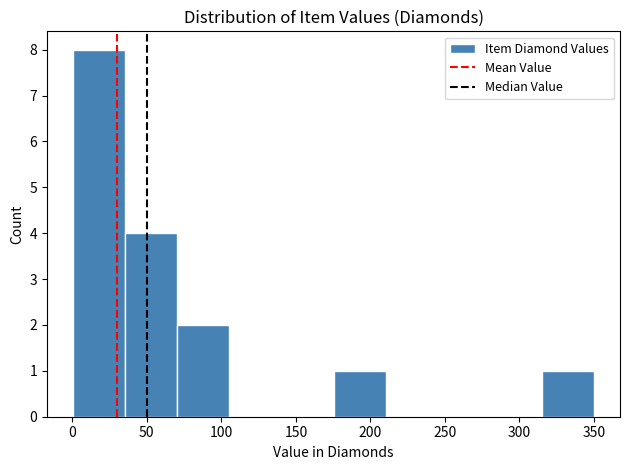

Which range on the x-axis has the tallest bar?

0 to 35